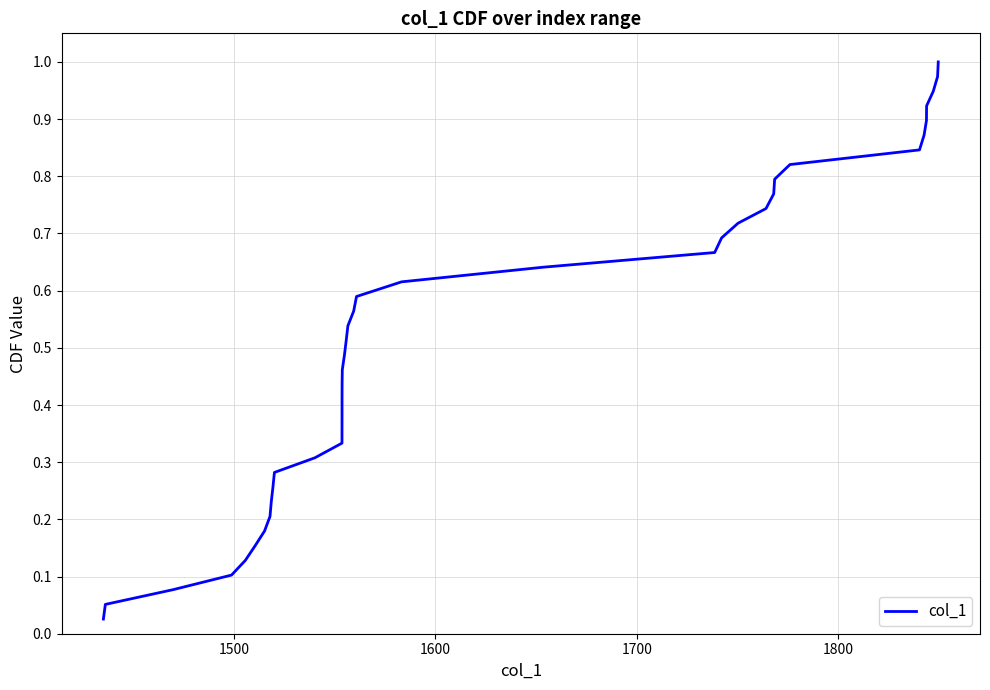

The value at 16 is 0.6. True or false?

False